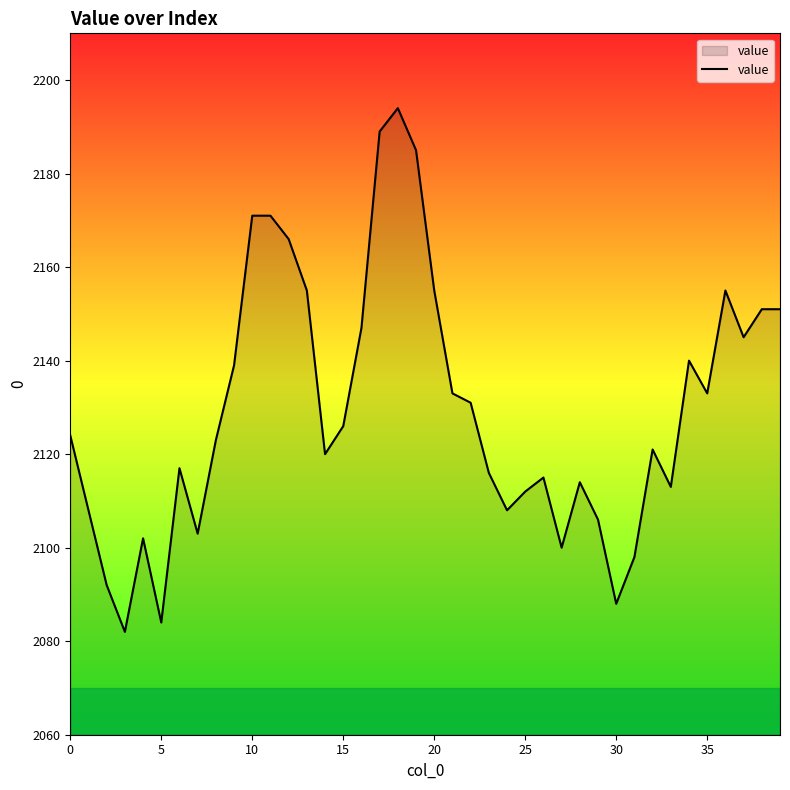

True or false: the data has more than 2 interior local peaks.

True